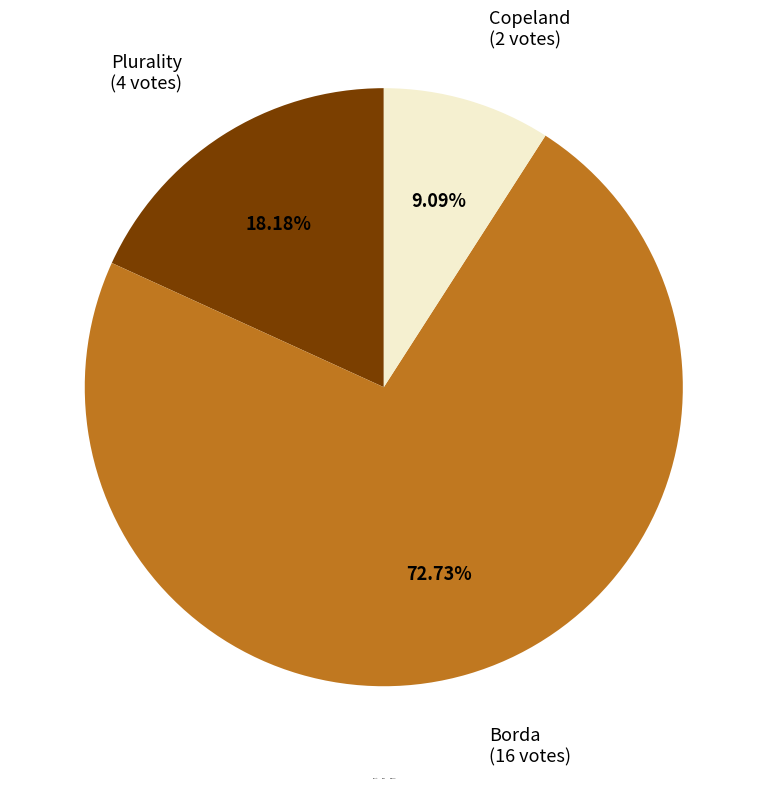

To the nearest percent, what portion does Borda represent?

73%